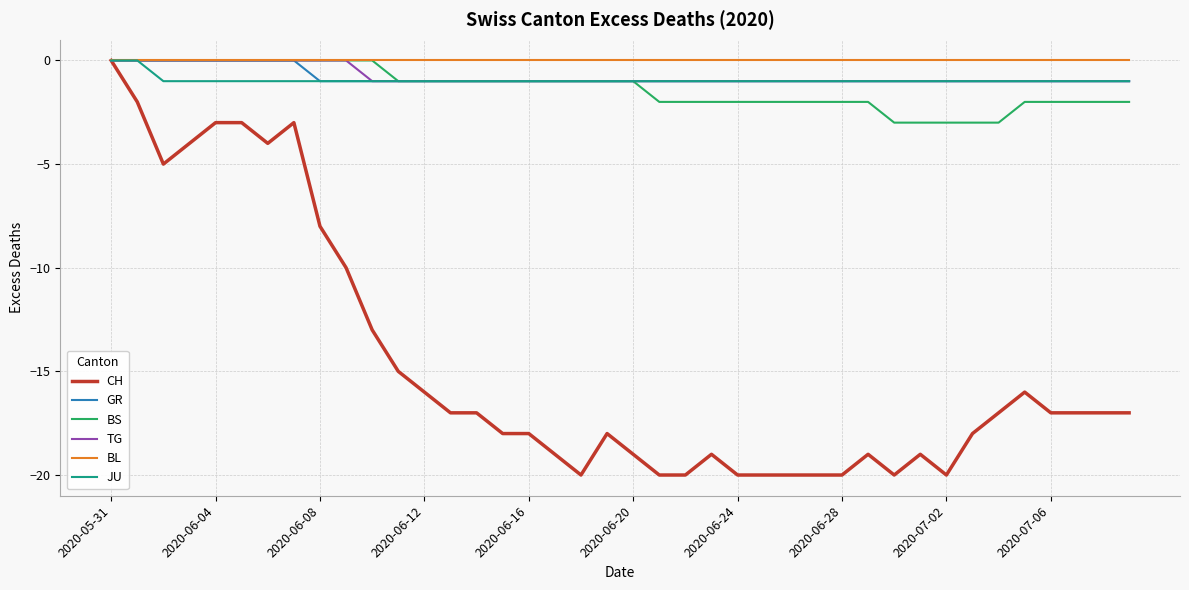

How many lines are shown in the chart?

6